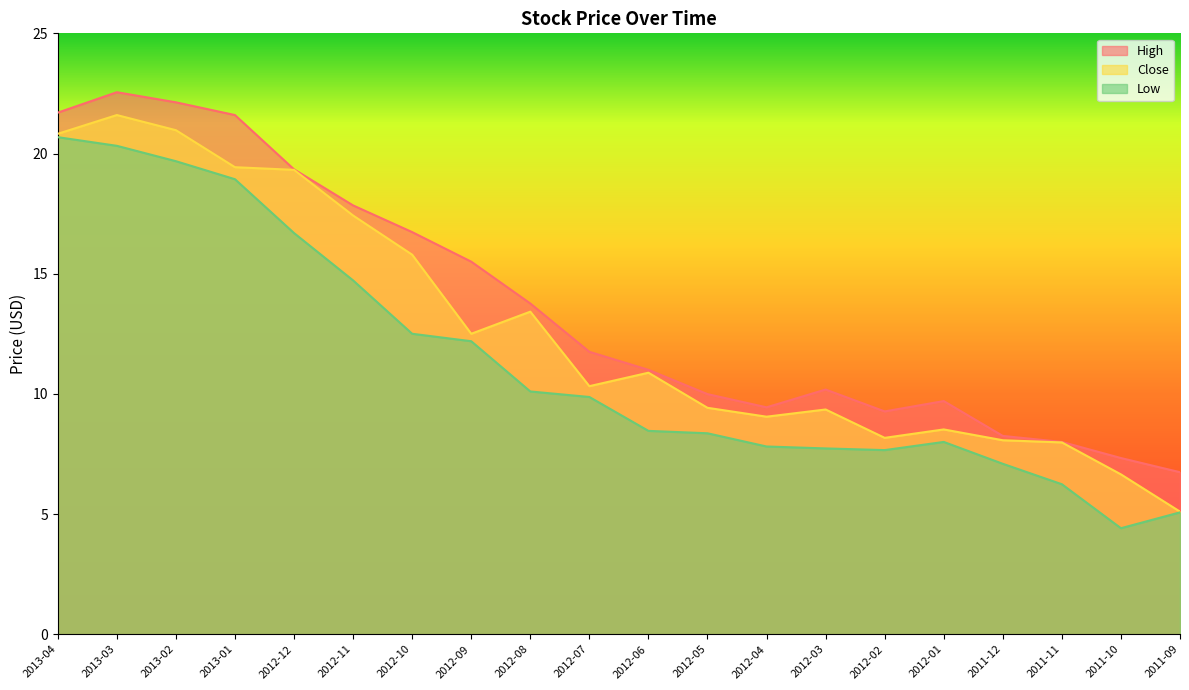

Between 2012-01 and 2011-12, which is larger?

2012-01